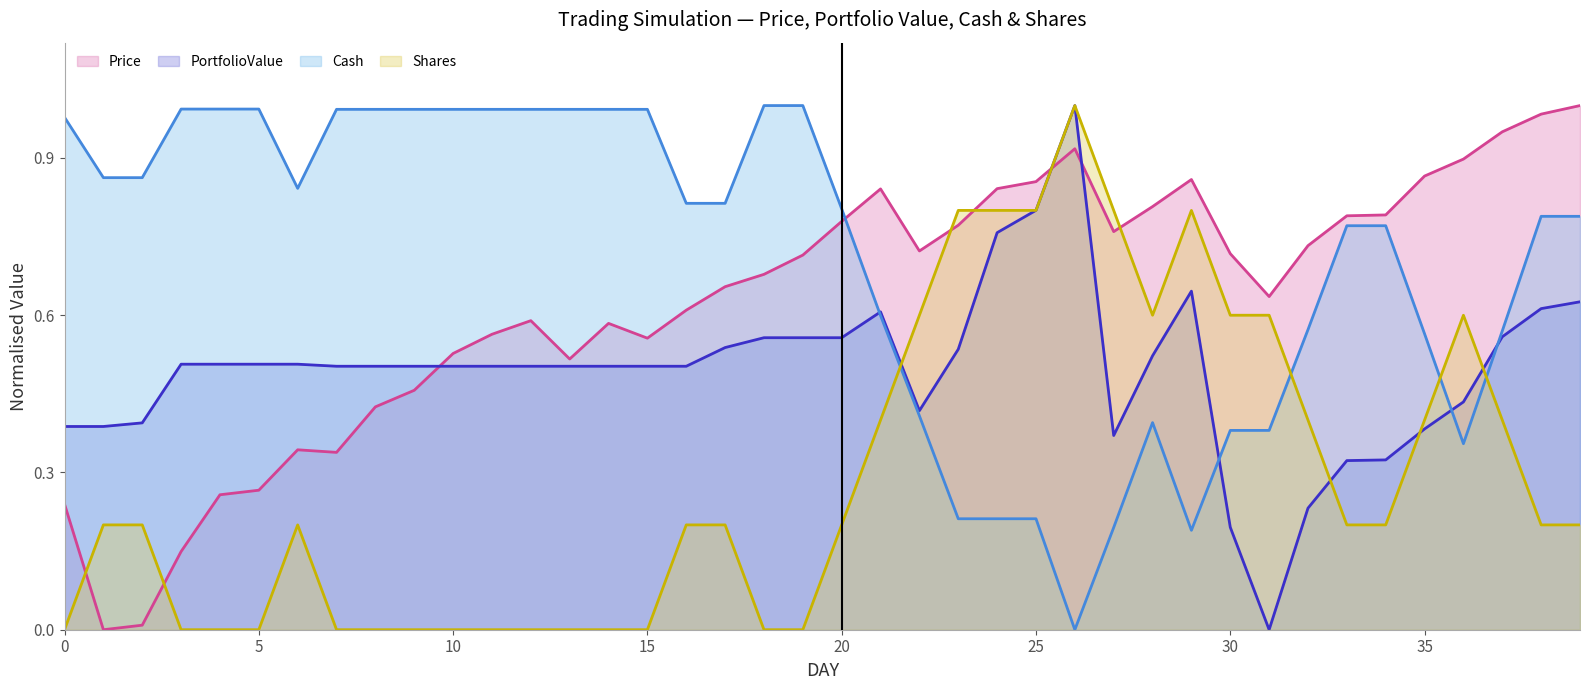

What is the value of the Price point at the 7th from the left?

0.3